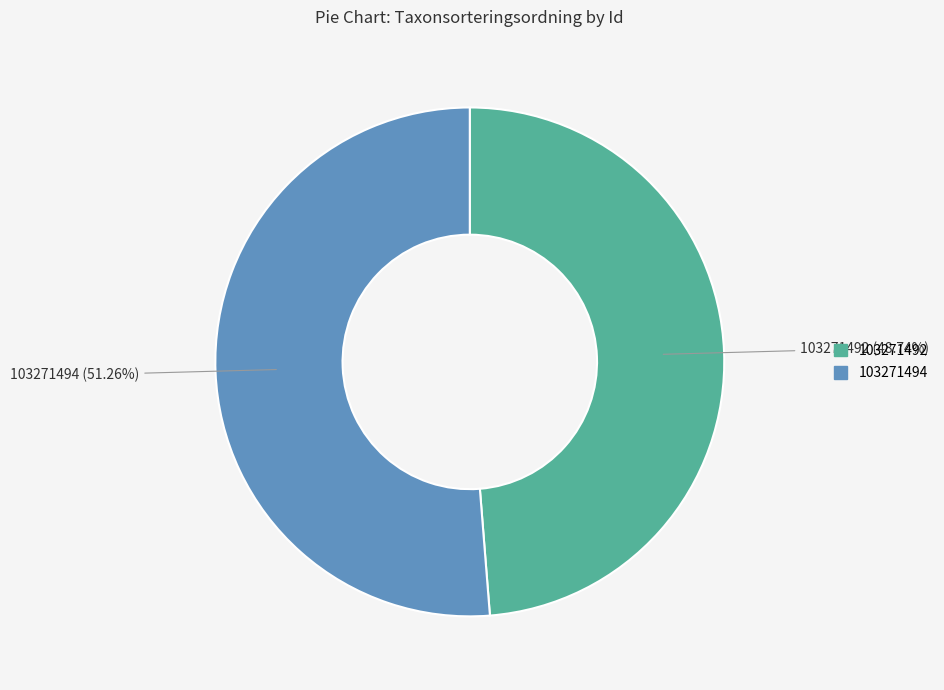

Which slice represents more than half of the pie?

103271494